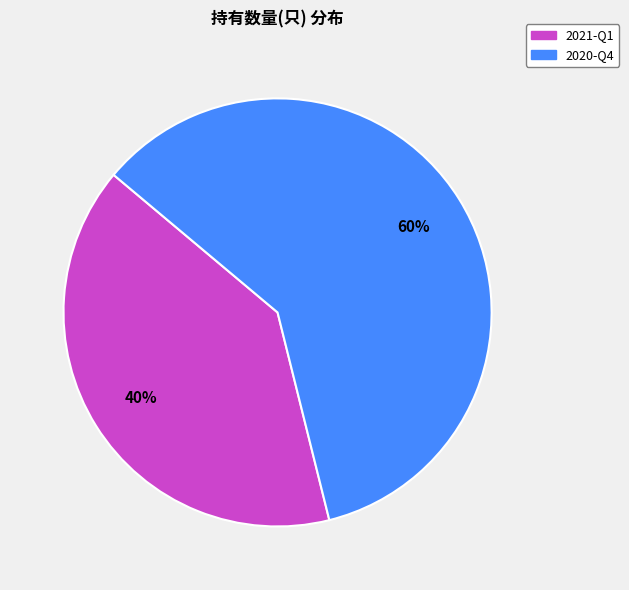

What is the ratio of the value at 2020-Q4 to the value at 2021-Q1?

1.5